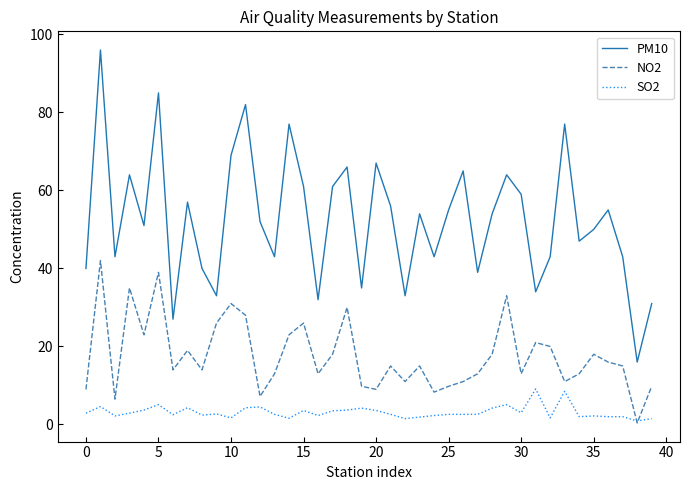

True or false: PM10 and NO2 cross at least once.

False